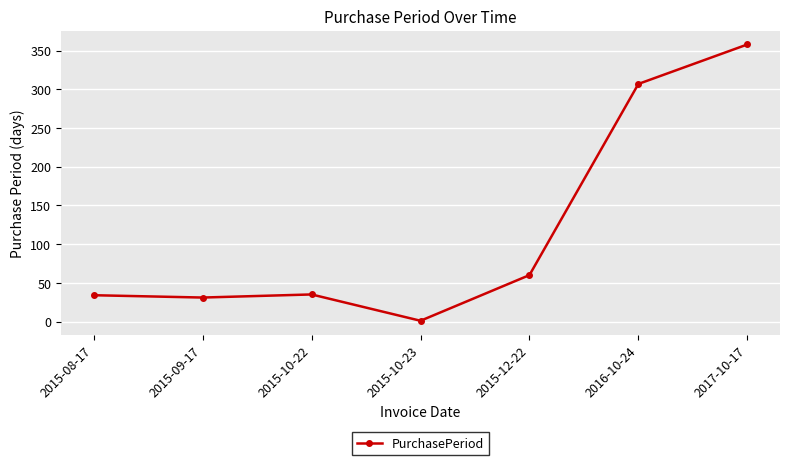

What is the value of the 2nd point from the left?

31